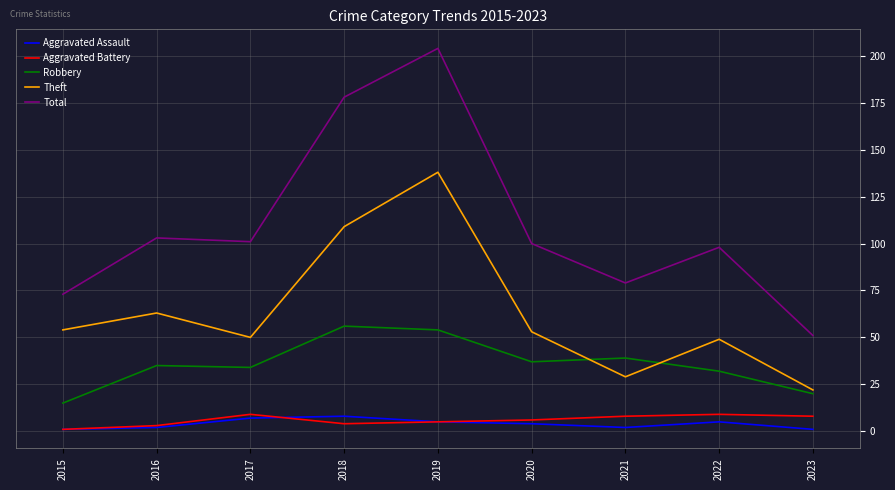

Is it true that Aggravated Assault equals 5 at 2019?

True